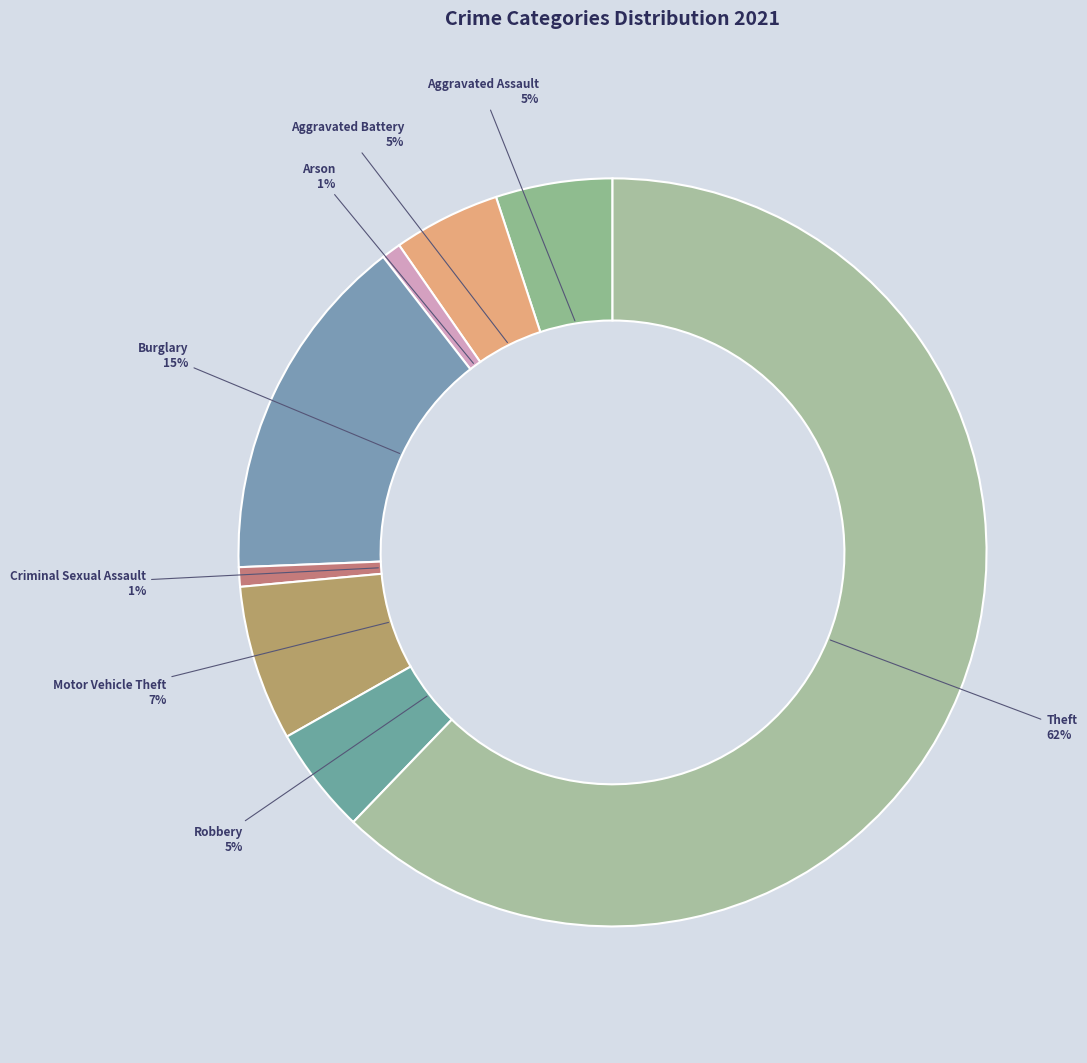

What is the ratio of the value at Aggravated Battery to the value at Burglary?

0.3